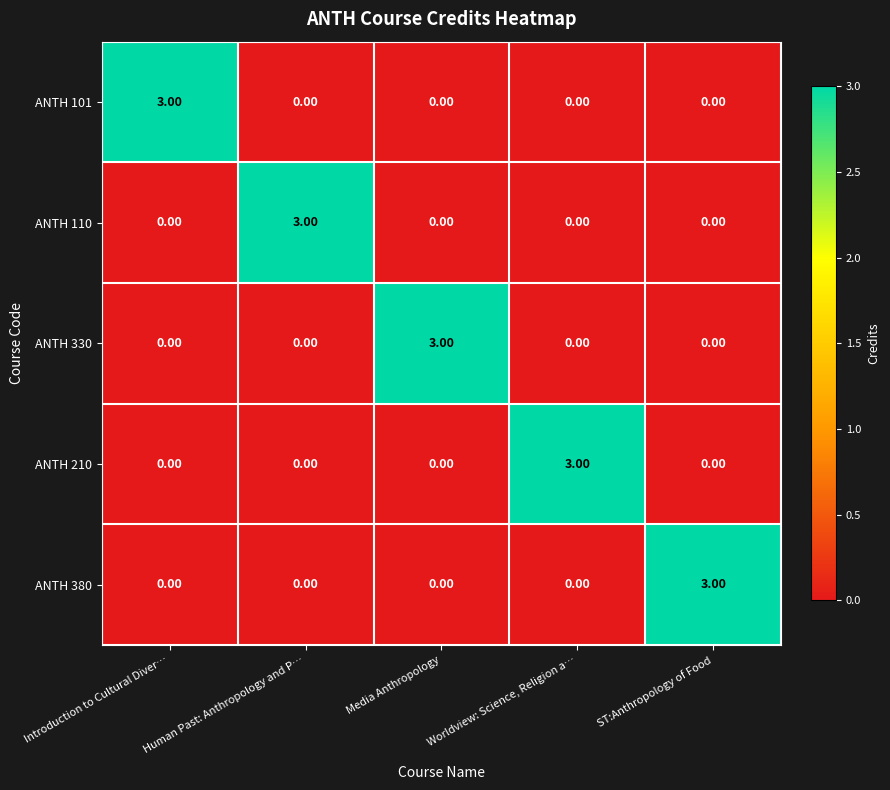

At how many categories does at least one series exceed 0?

5